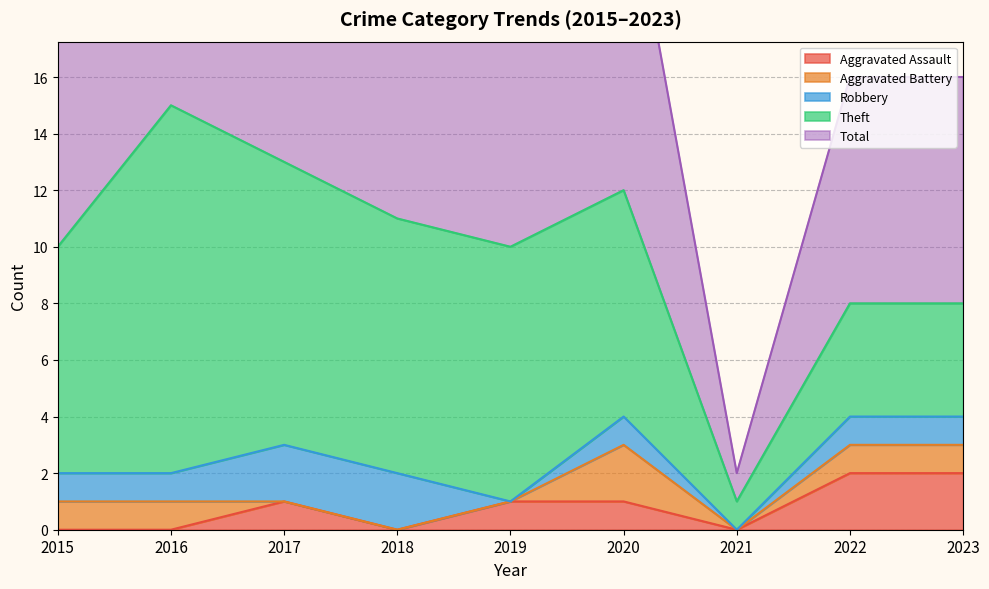

Where is the first local maximum for Theft?

2016